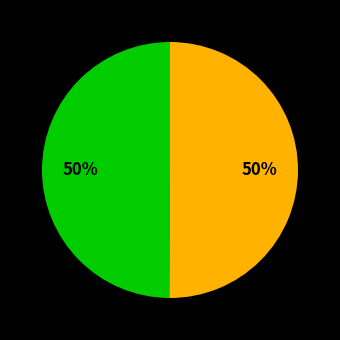

To the nearest percent, what is the average slice percentage?

50%